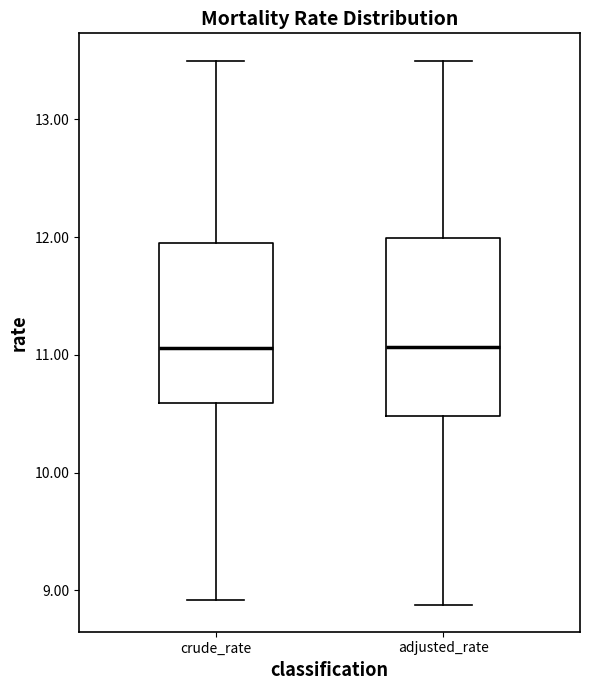

Reading left to right, transcribe this box plot: for each box, give where its median line is, the range the box spans, and where its two whiskers end, as read against the y-axis. The values are not printed on the chart, so give them approximately, as read against the axis.

crude_rate: median 11.1, box 10.6 to 12.0, whiskers 8.9 to 13.5
adjusted_rate: median 11.1, box 10.5 to 12.0, whiskers 8.9 to 13.5